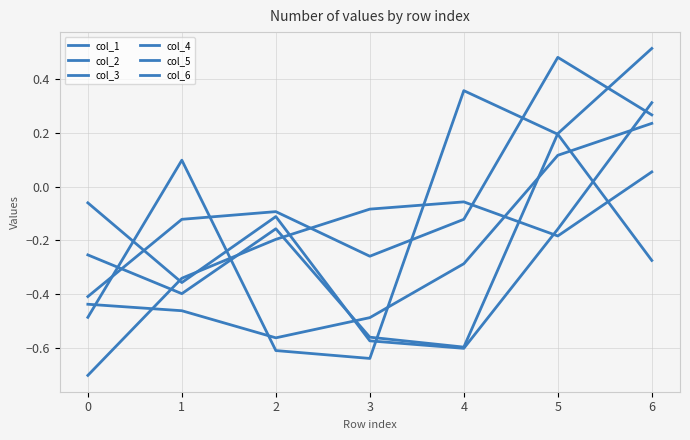

Where does the col_3 series first go above 0?

6